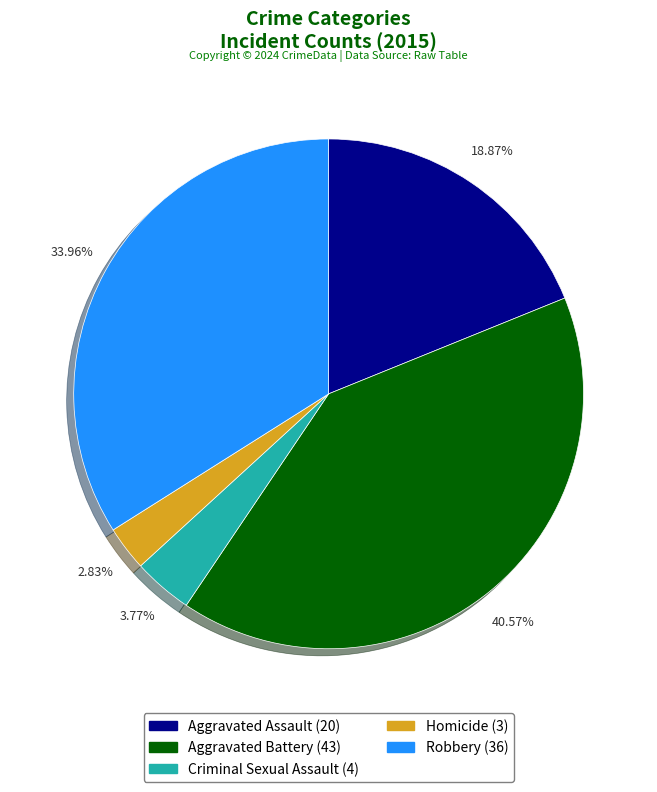

To the nearest percent, what portion does Aggravated Assault represent?

19%